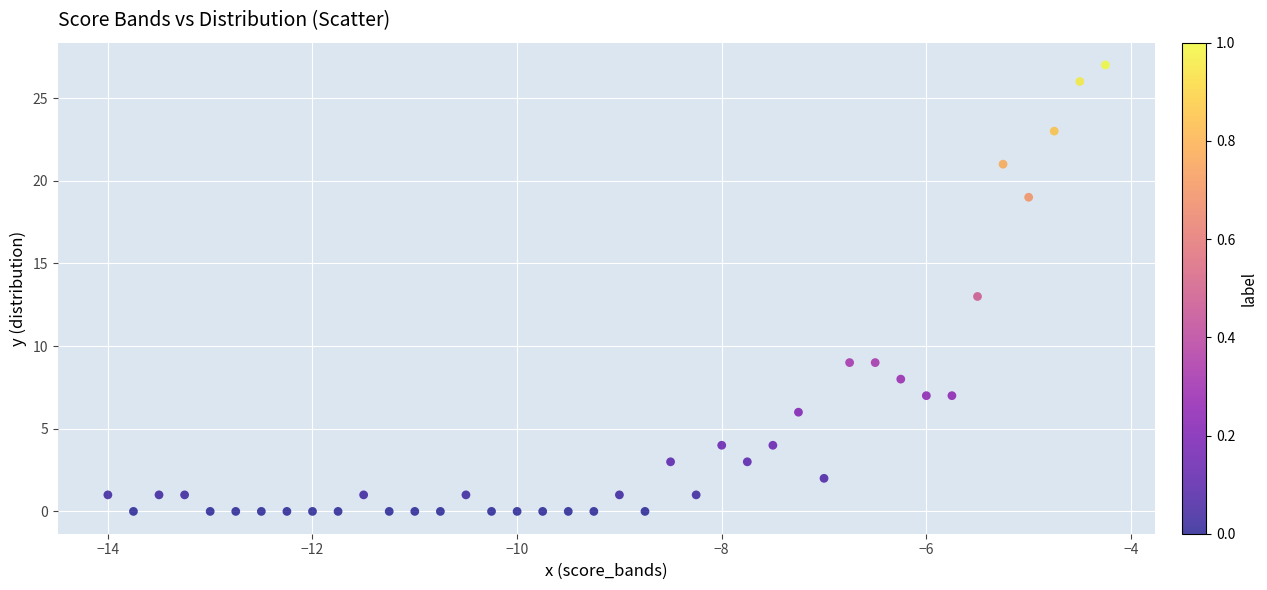

What is the range of Y values (max minus min)?

27